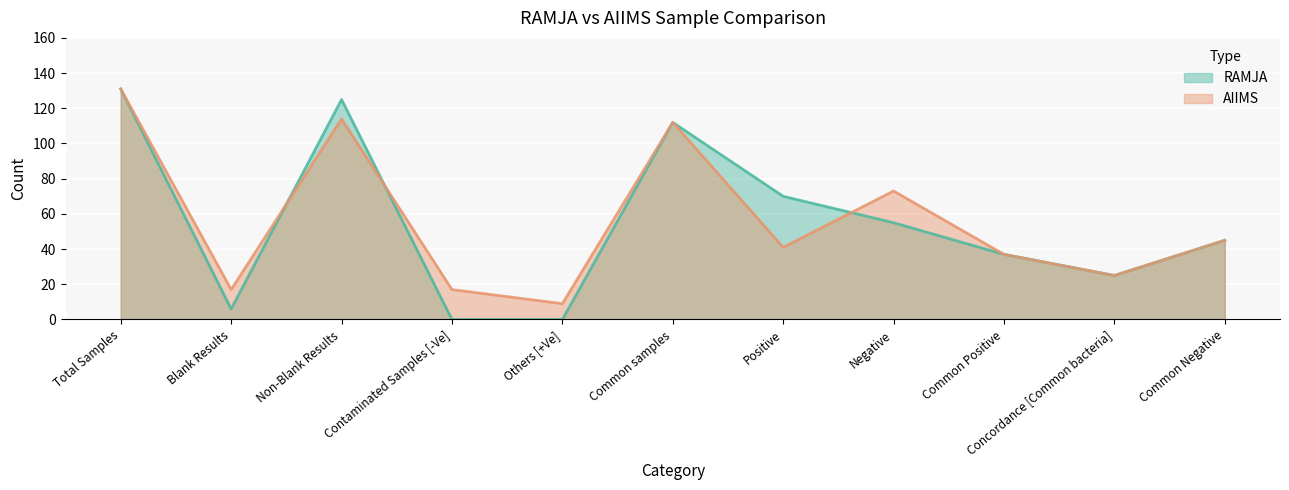

Is it true that RAMJA equals 0 at Others [+Ve]?

True